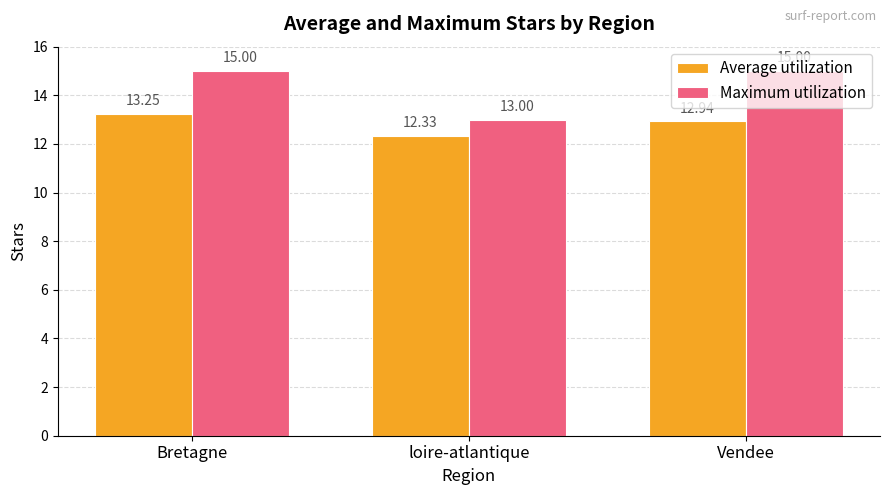

What is the label of the 2nd bar from the right?

loire-atlantique